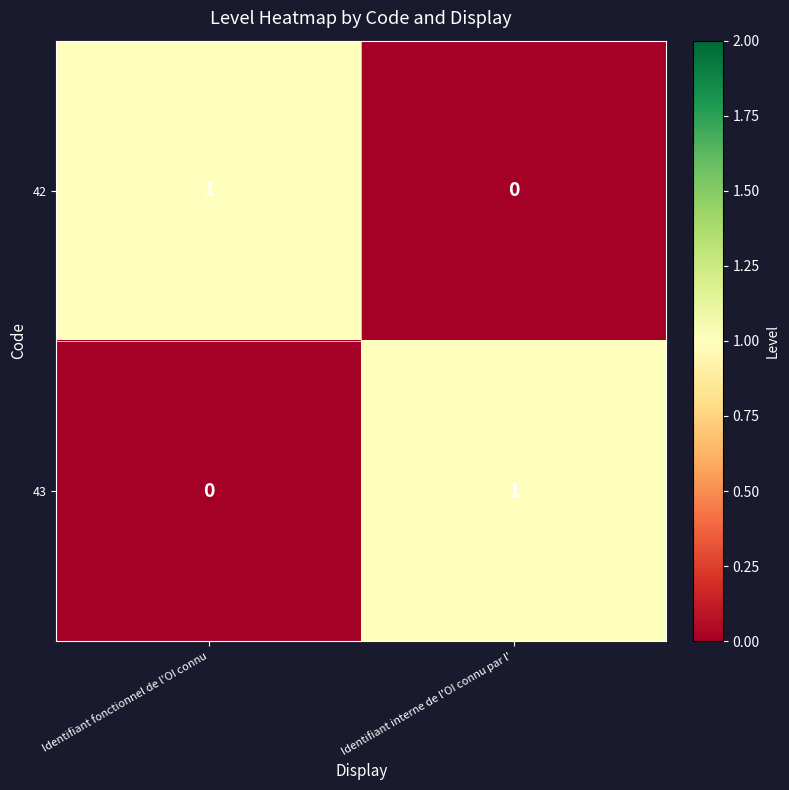

The value of 42 at Identifiant interne de l'OI connu par l' is -1. True or false?

False